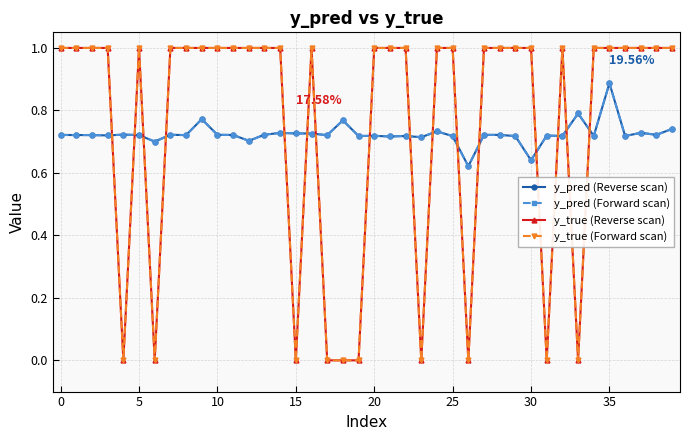

Which series has the largest total across all categories?

y_true (Reverse scan)